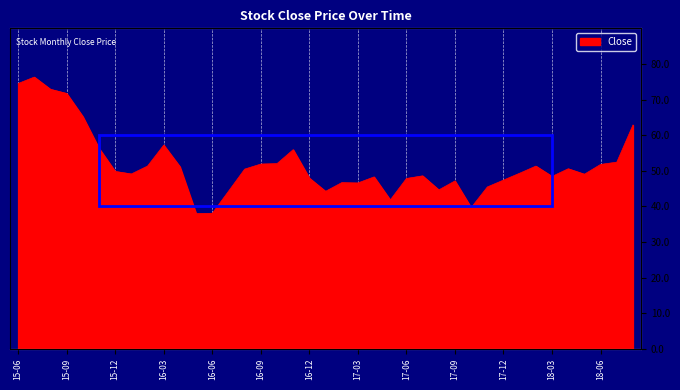

At which category does the chart reach its peak across all series?

2015-07-01